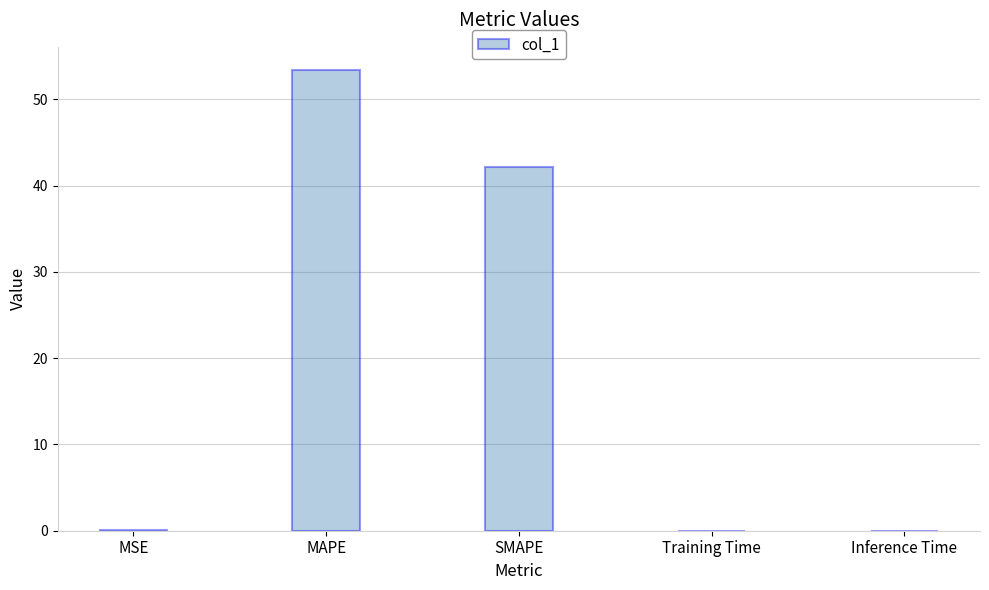

What is the sum of all values?

95.6